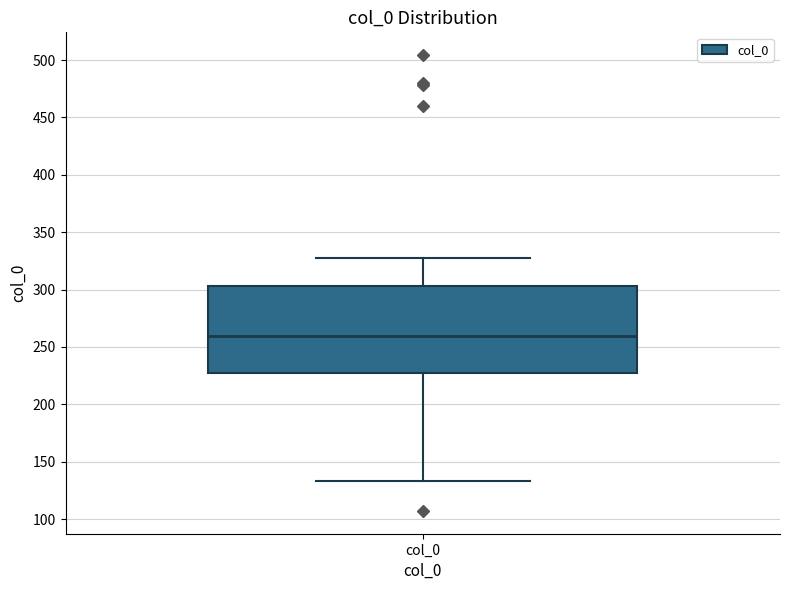

Where does the median line of the box for col_0 sit on the y-axis? The values are not printed on the chart, so give them approximately, as read against the axis.

260